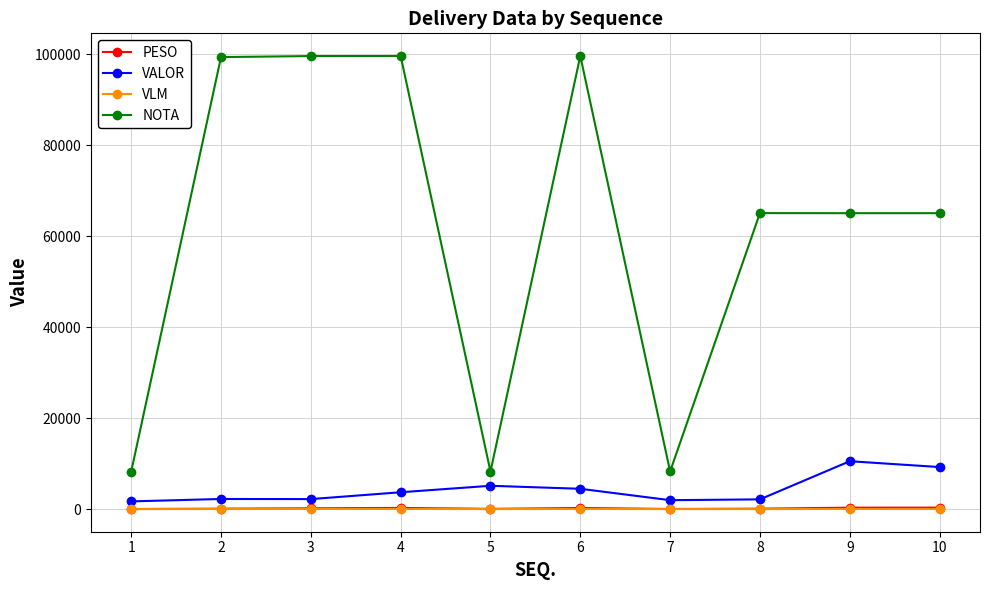

Does the chart display data point markers on the line(s)?

Yes